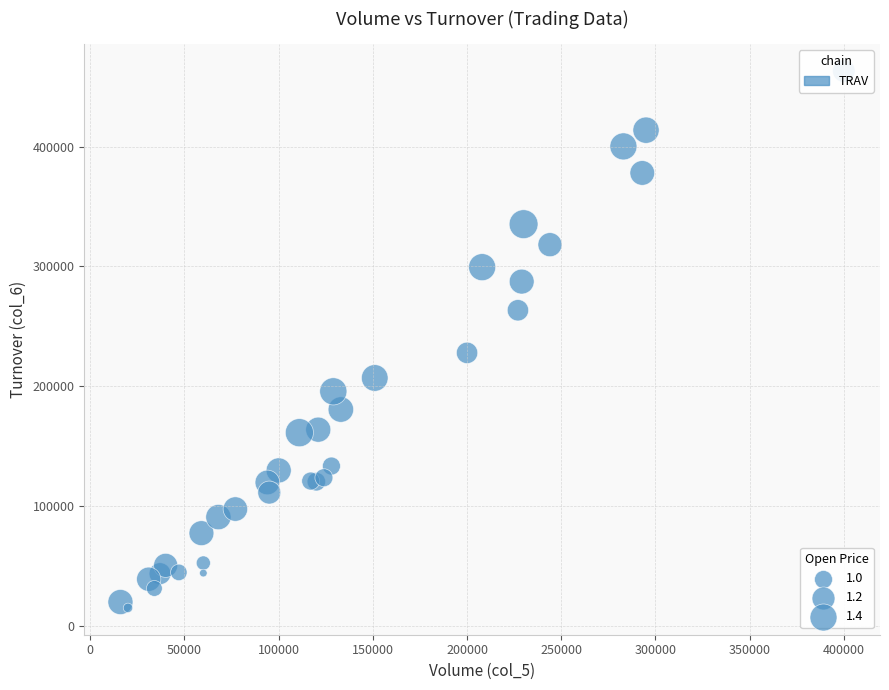

What Y value in the scatter plot is closest to 239200?

228000